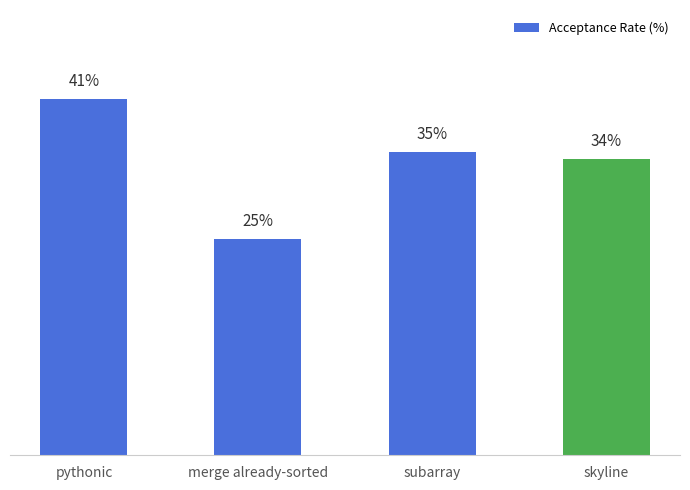

What is the difference between the maximum and minimum values?

16.0